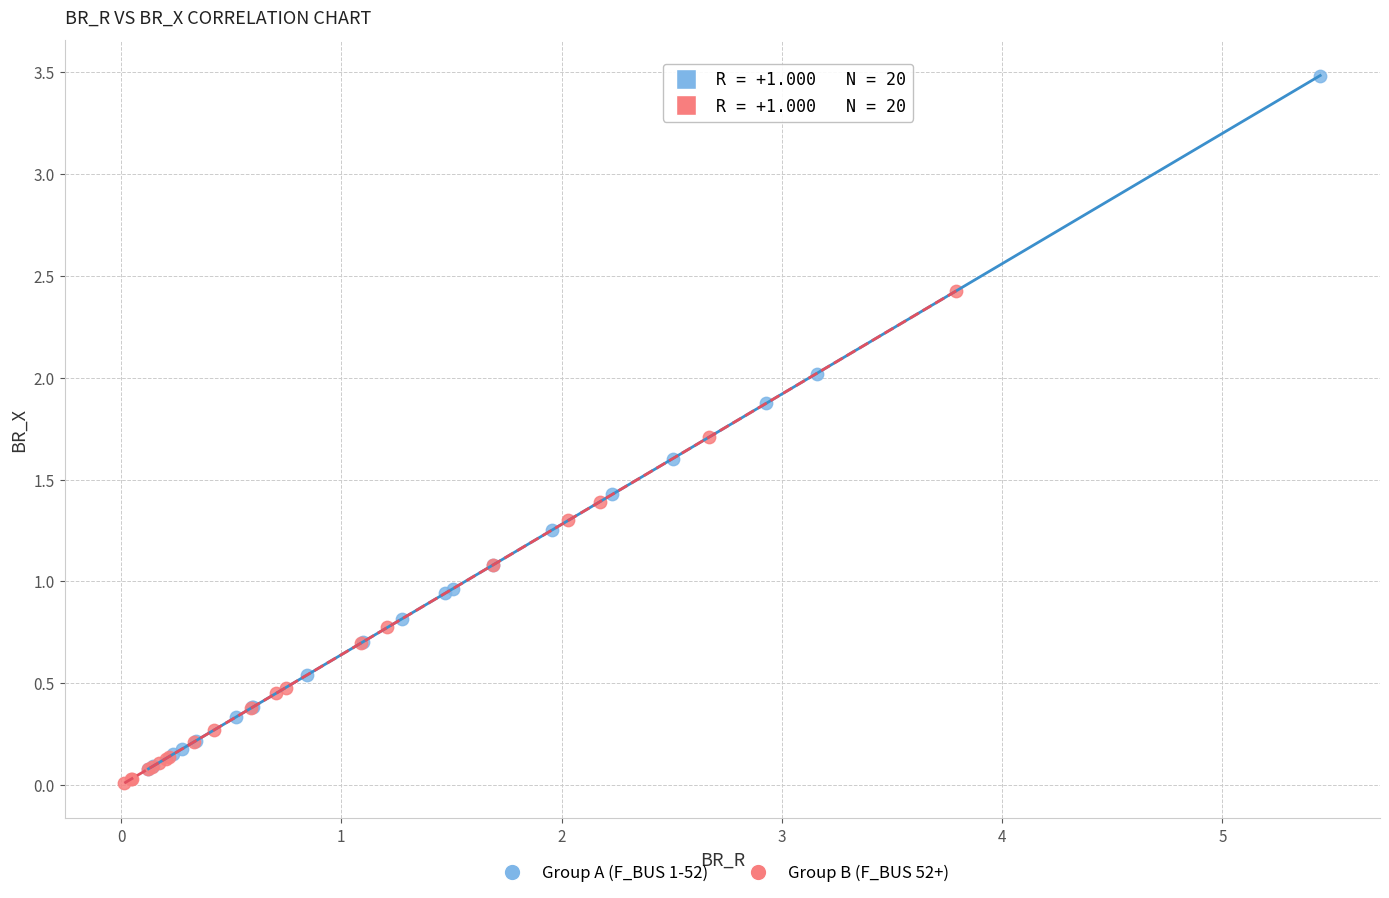

Which series has the largest Y range (max minus min)?

Group A (F_BUS 1-52)